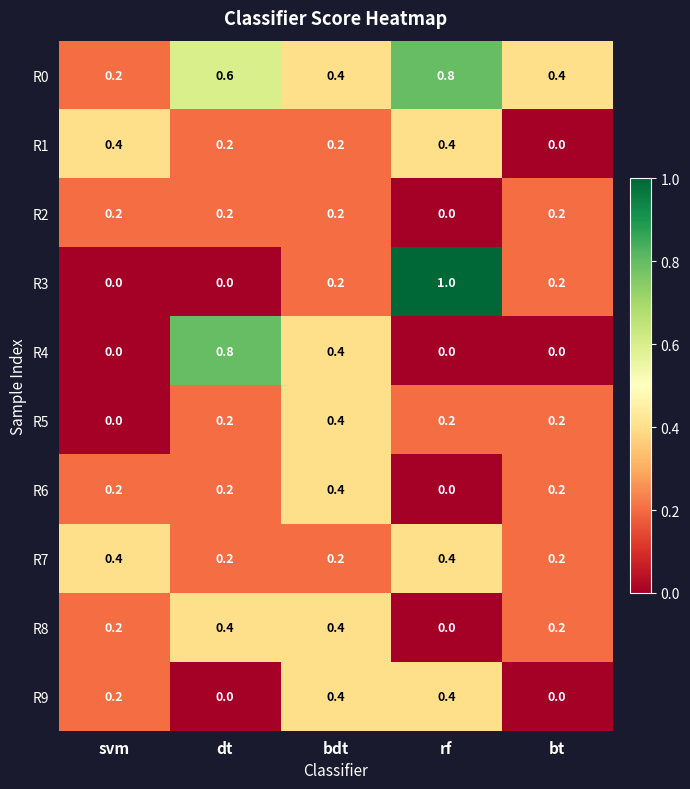

At which label does R5 reach its peak?

bdt